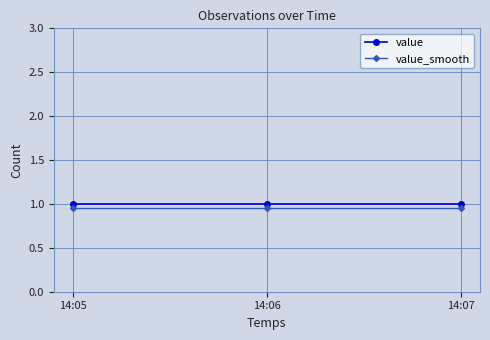

What is the highest value of the value series?

1.0